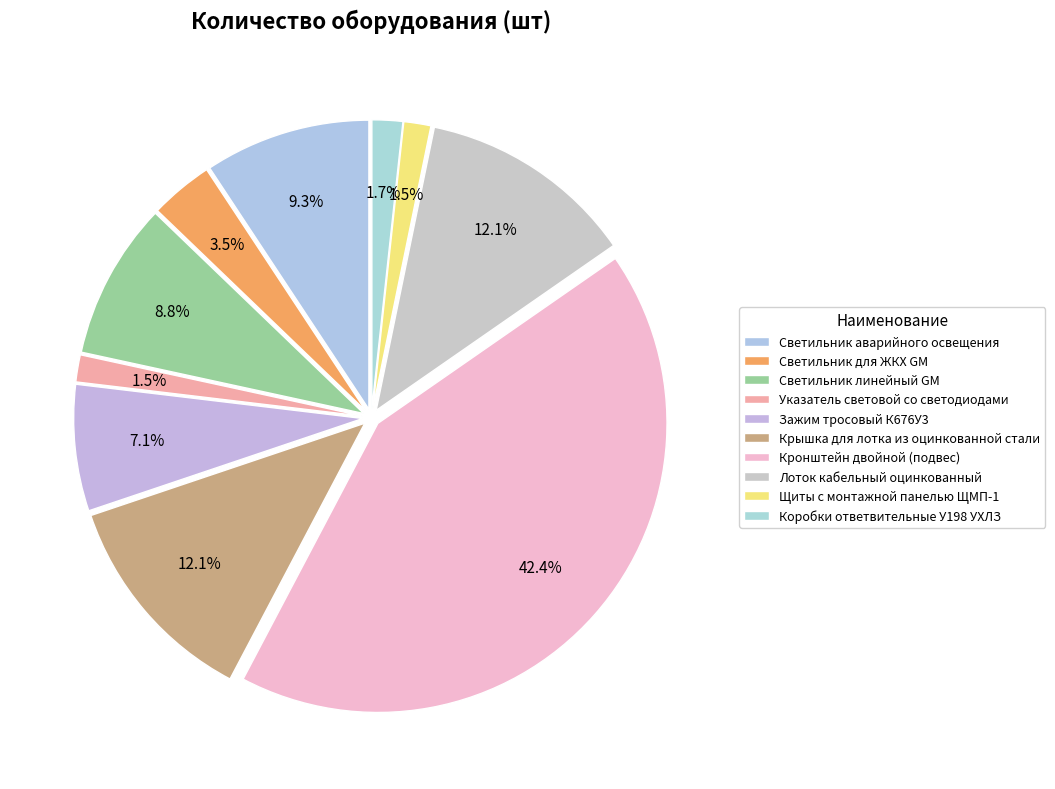

Which has a higher value, Лоток кабельный оцинкованный or Коробки ответвительные У198 УХЛЗ?

Лоток кабельный оцинкованный